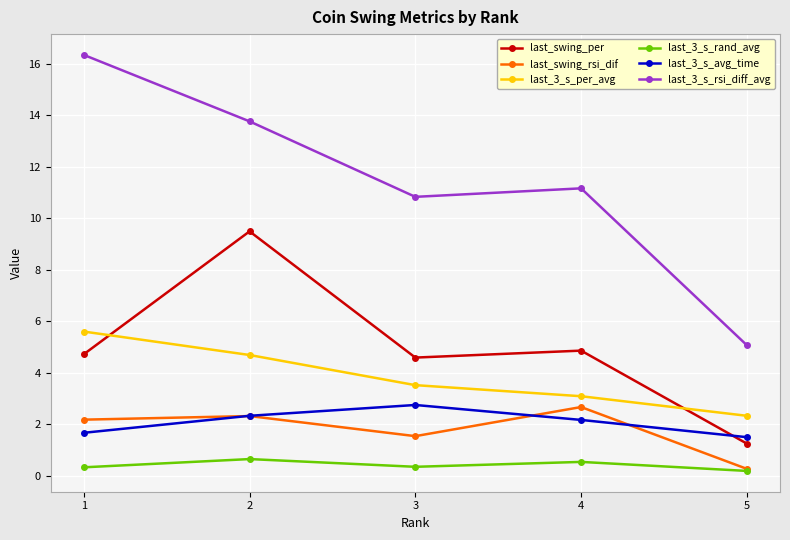

How many interior local peaks does the last_swing_per series have?

2